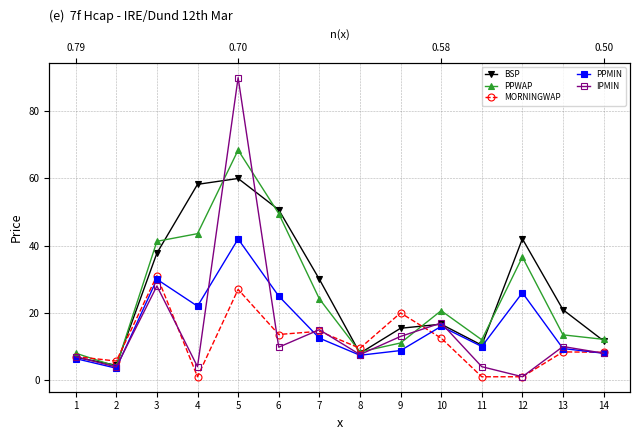

Which series changed the most between 3 and 8?

PPWAP